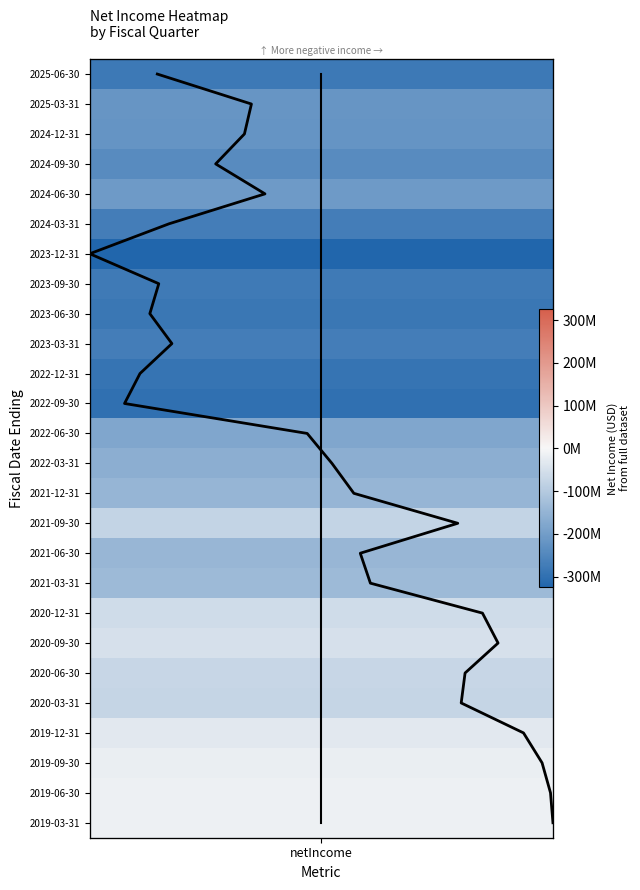

Which has a higher value, netIncome or netIncome?

netIncome